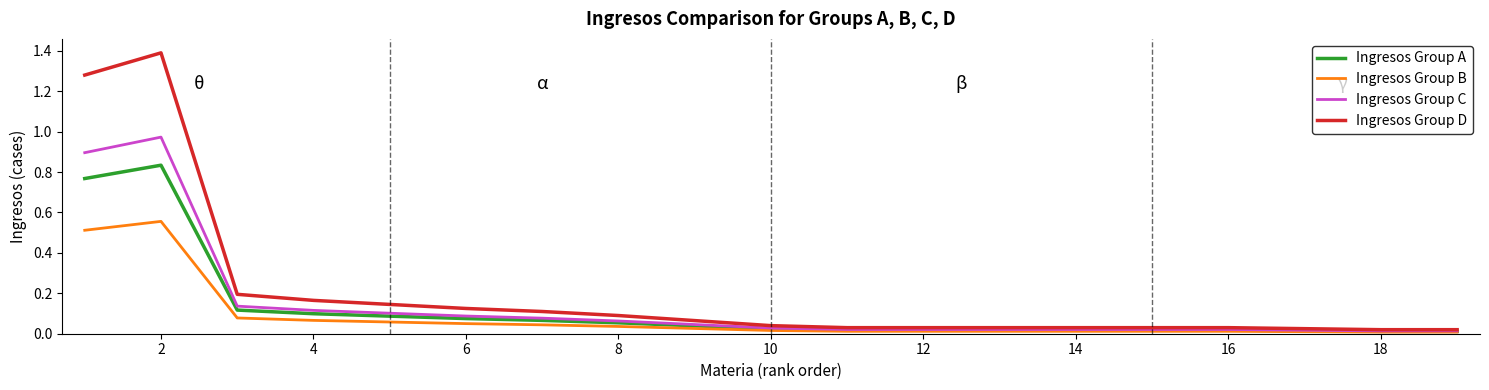

What is the maximum value shown in the chart?

1.4